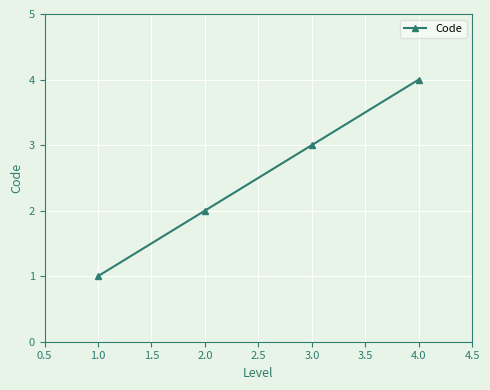

Between 1.0 and 2.0, which is larger?

2.0